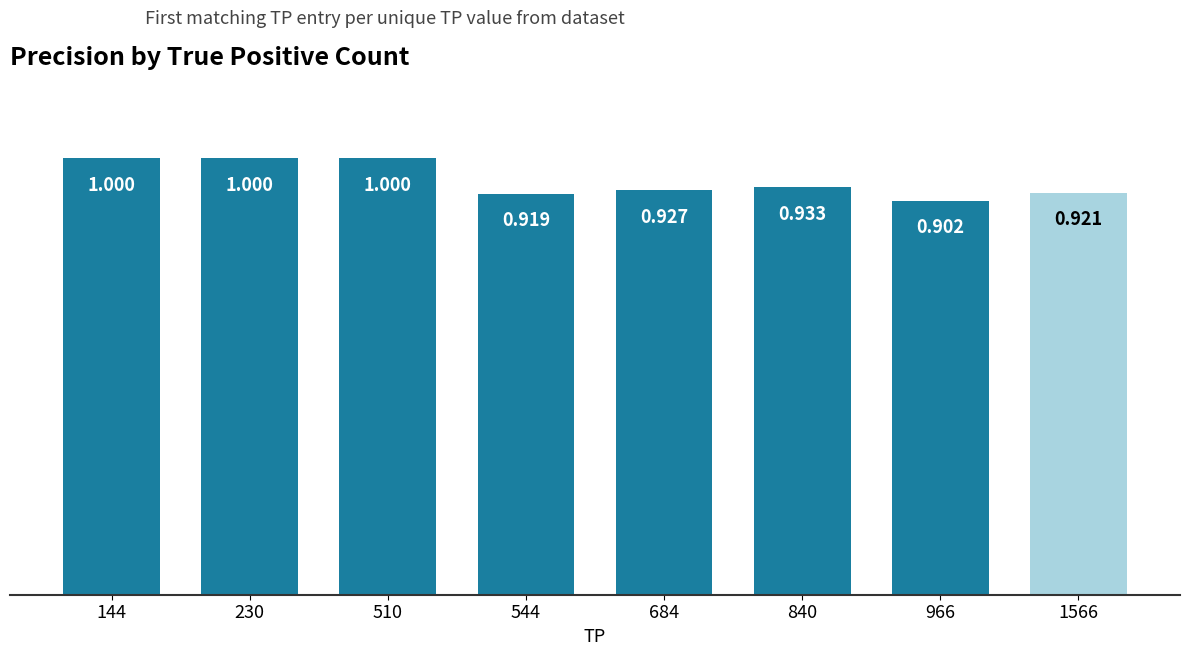

Rank the categories by value from lowest to highest.

966, 544, 1566, 684, 840, 144, 230, 510